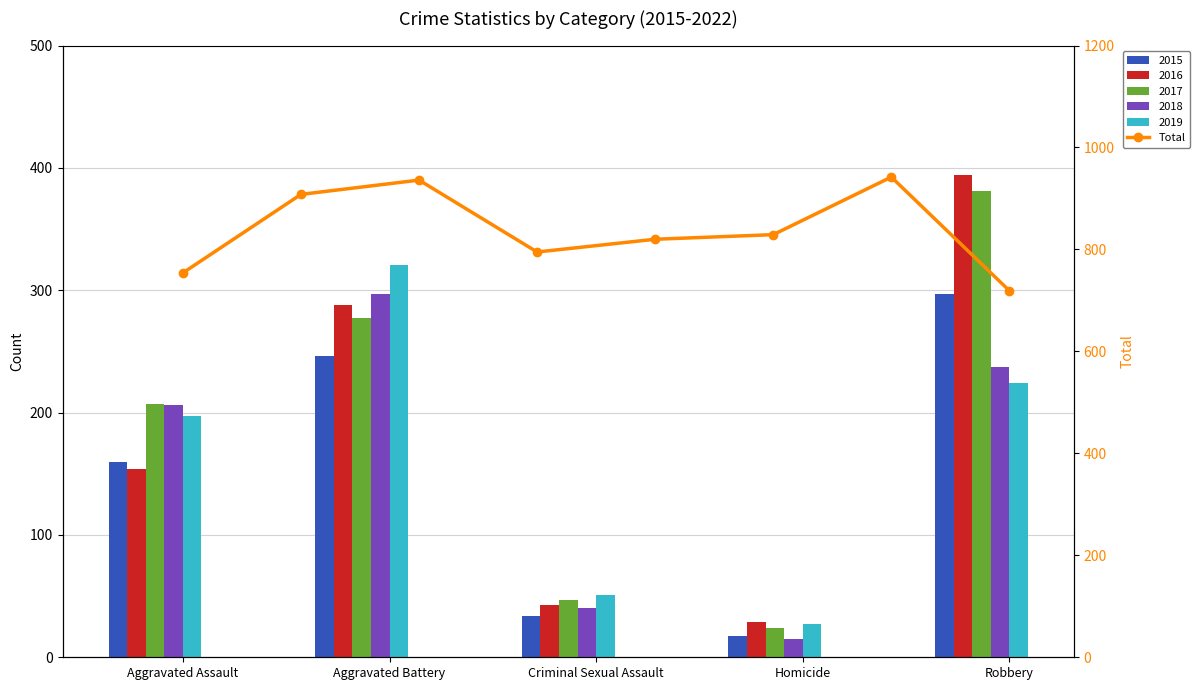

What is the difference between the maximum and second lowest values?

188